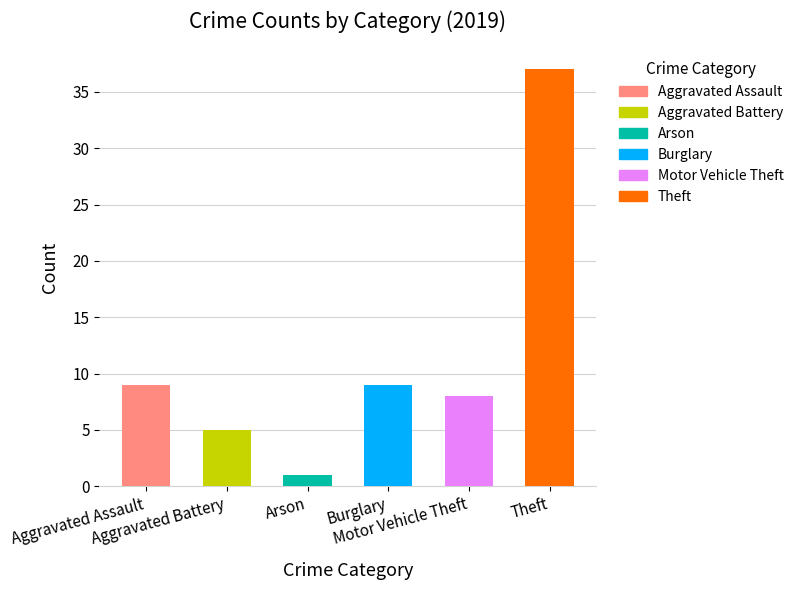

What is the value of the 4th bar from the left?

9